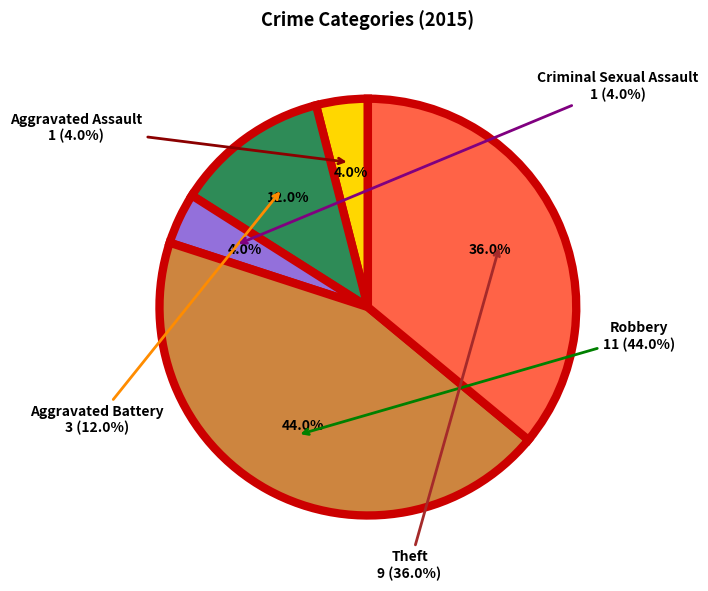

True or false: Robbery accounts for 44% of the total.

True